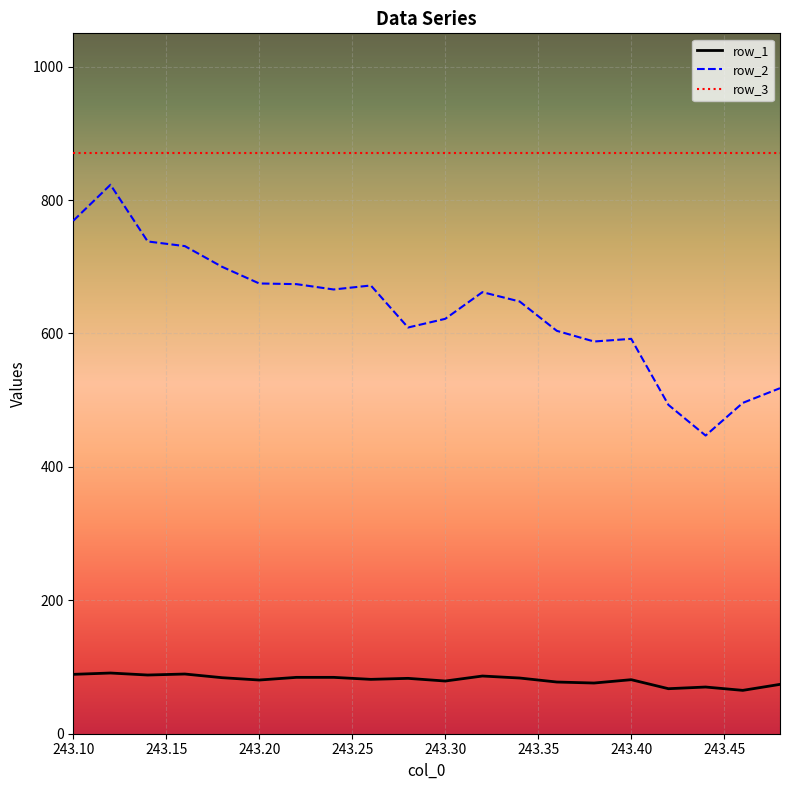

Does the chart display data point markers on the line(s)?

No